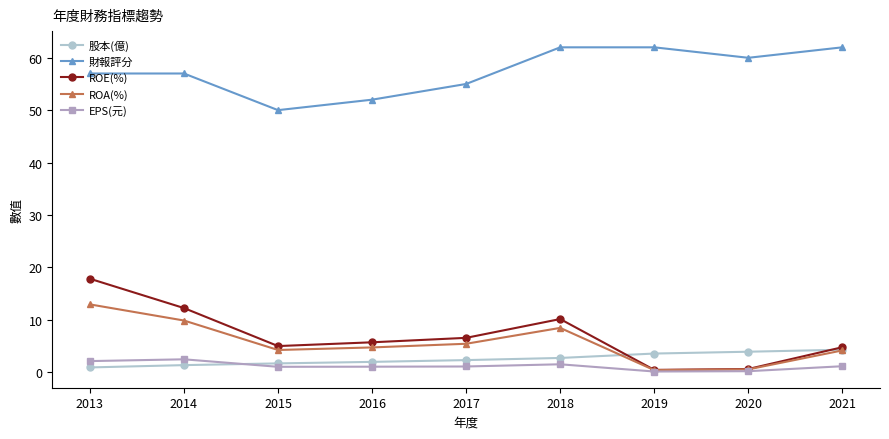

Where does the ROE(%) series first go above 5?

2013